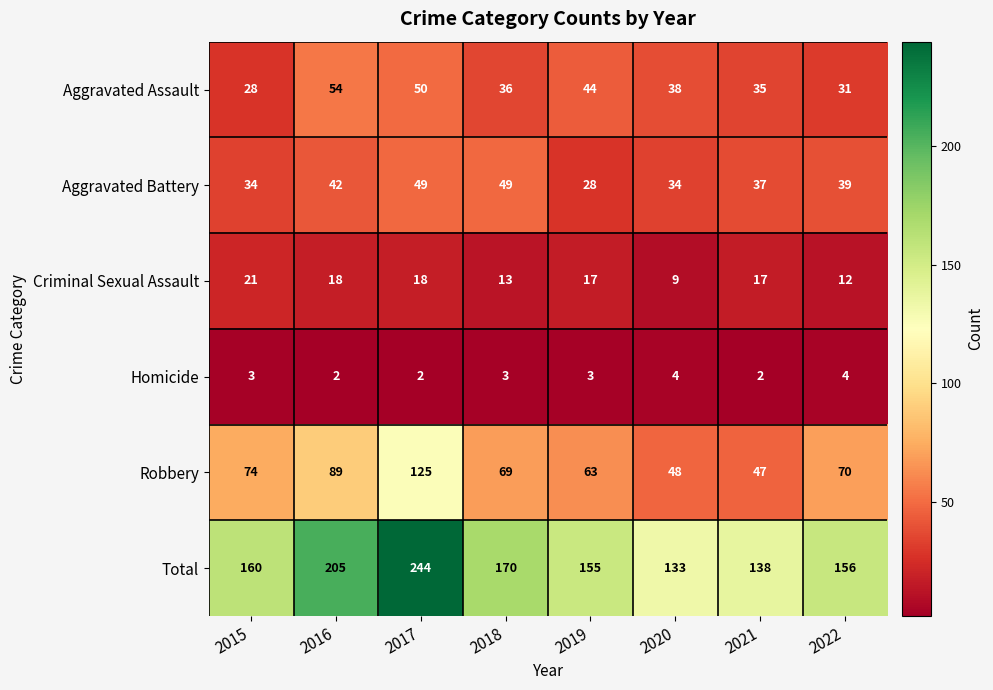

Between 2021 and 2022, which series saw the biggest shift?

Robbery